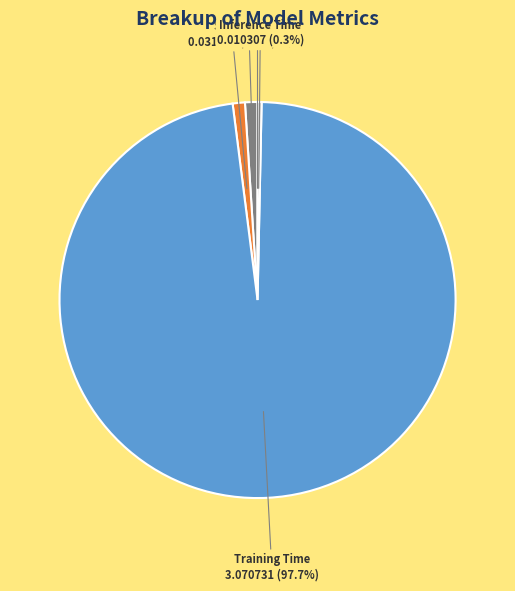

Which category has the biggest portion of the pie?

Training Time